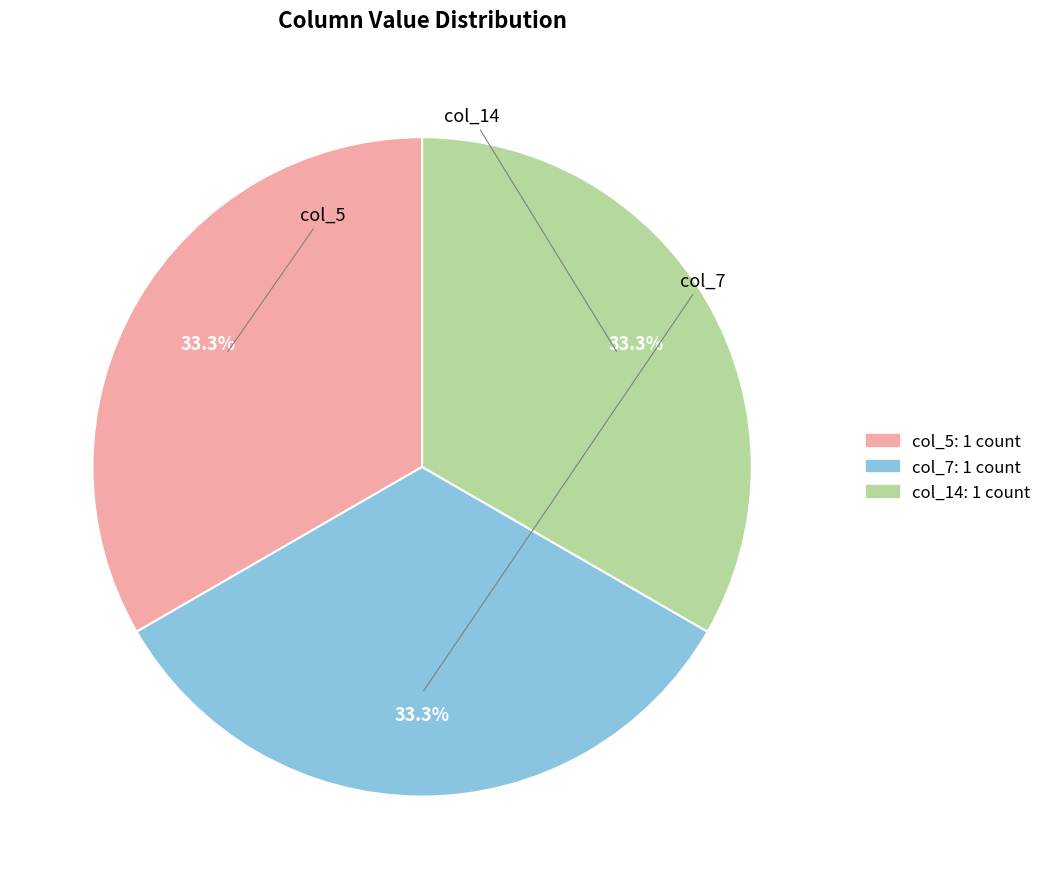

What is the ratio of the value at col_5 to the value at col_14?

1.0